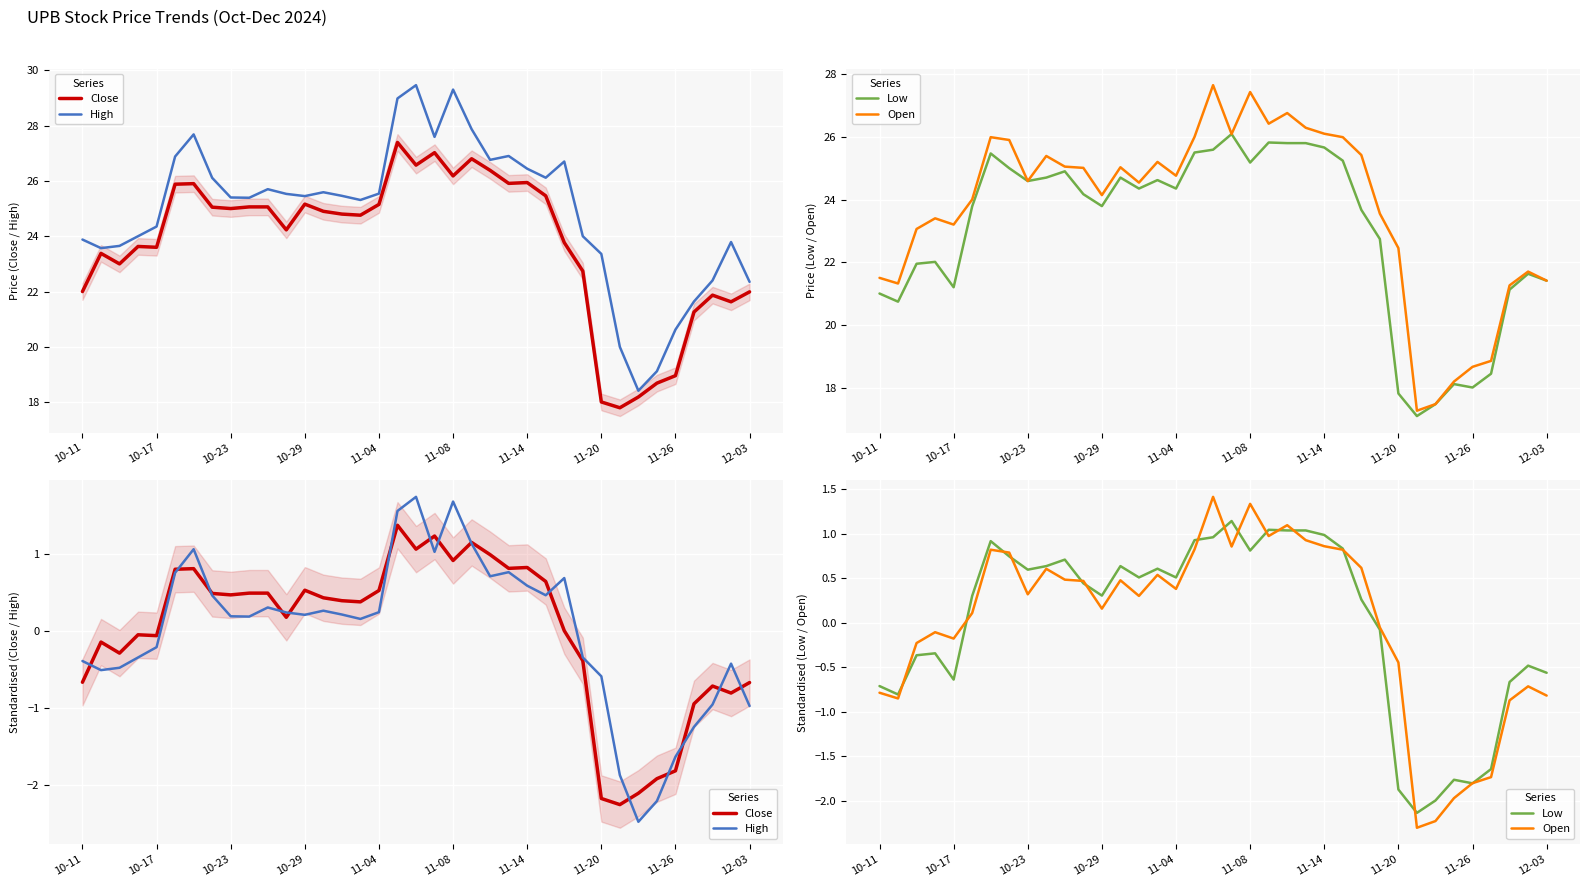

At how many categories does at least one series exceed 0?

22